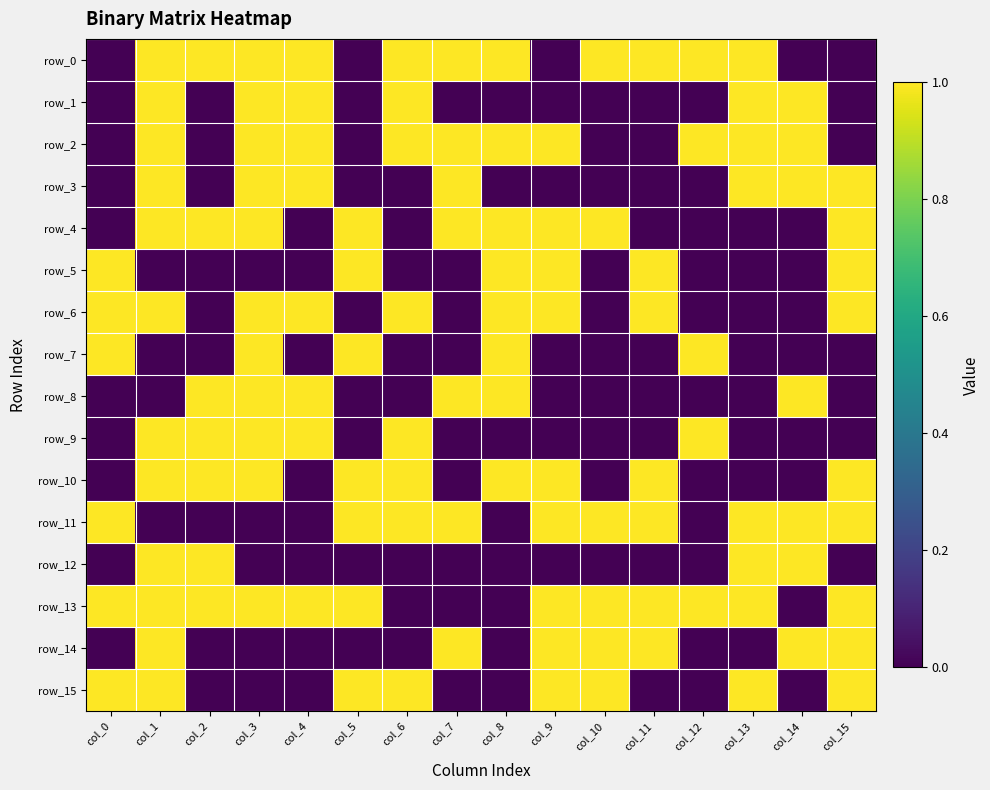

Count the number of categories in the chart.

16